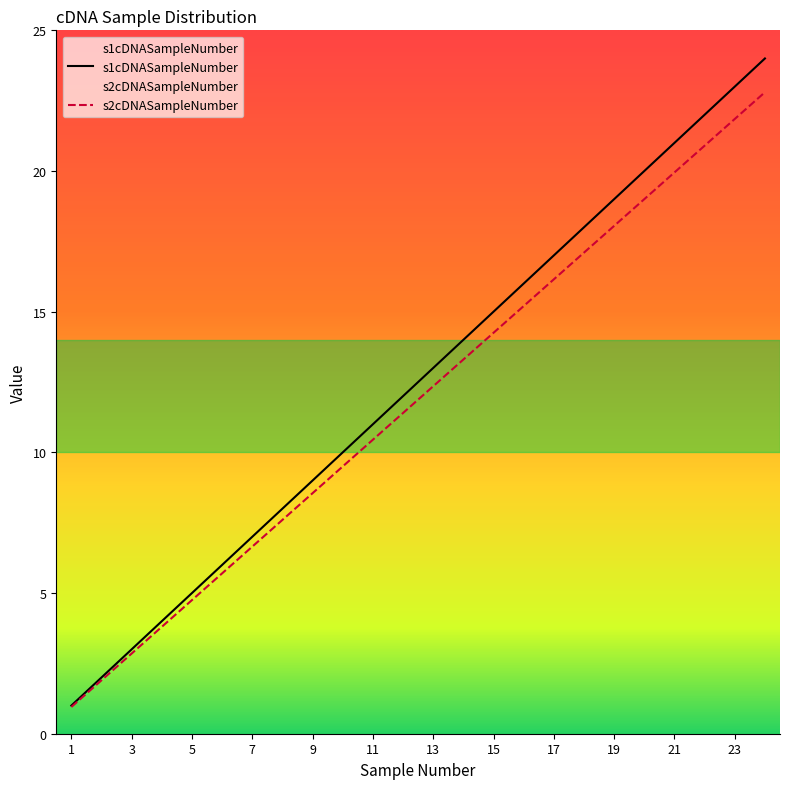

Reading right to left, what are all the values shown in this chart?

s1cDNASampleNumber: 24.0	23.0	22.0	21.0	20.0	19.0	18.0	17.0	16.0	15.0	14.0	13.0	12.0	11.0	10.0	9.0	8.0	7.0	6.0	5.0	4.0	3.0	2.0	1.0
s2cDNASampleNumber: 22.8	21.8	20.9	19.9	19.0	18.1	17.1	16.1	15.2	14.2	13.3	12.3	11.4	10.4	9.5	8.5	7.6	6.6	5.7	4.8	3.8	2.8	1.9	0.9